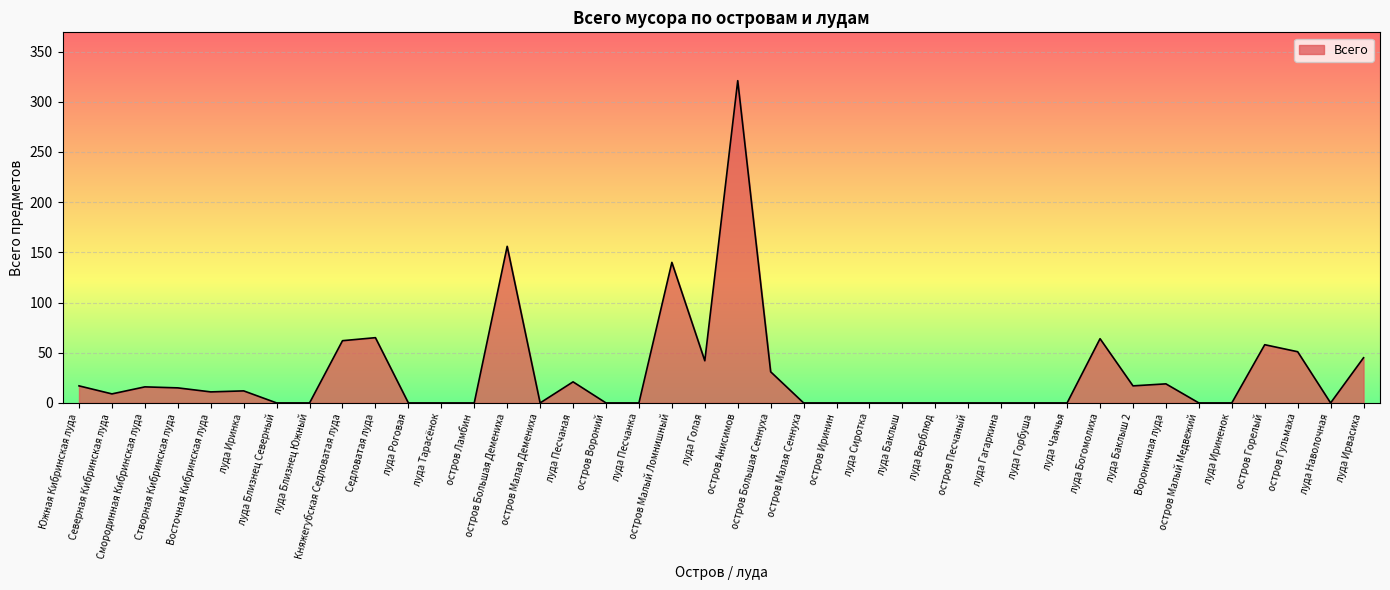

What is the difference between the second highest and minimum values?

156